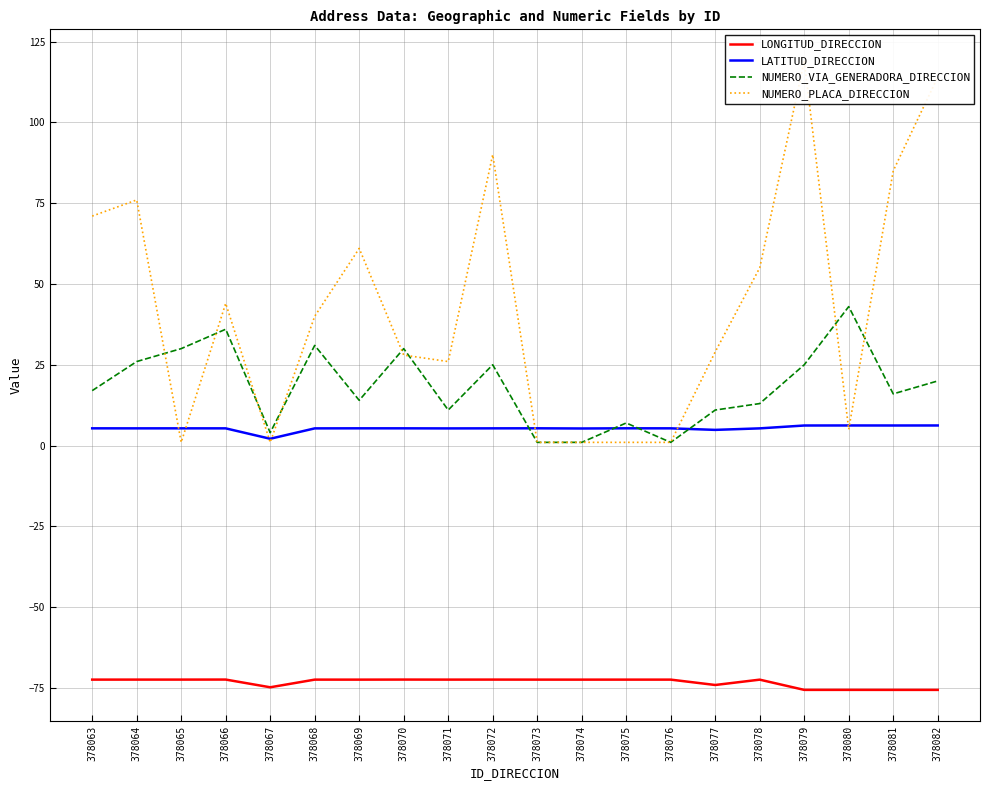

What is the minimum value shown in the chart?

-75.6